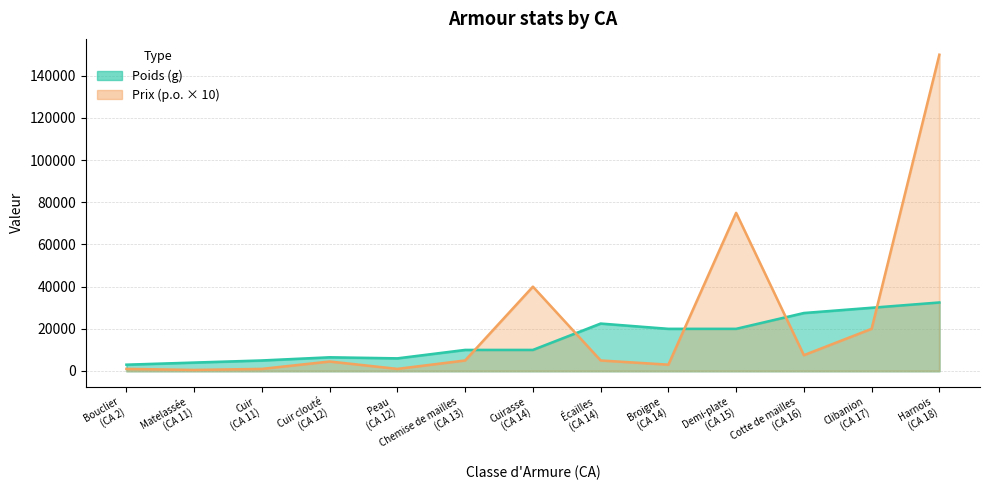

What is the label of the 6th point from the left?

Chemise de mailles
(CA 13)